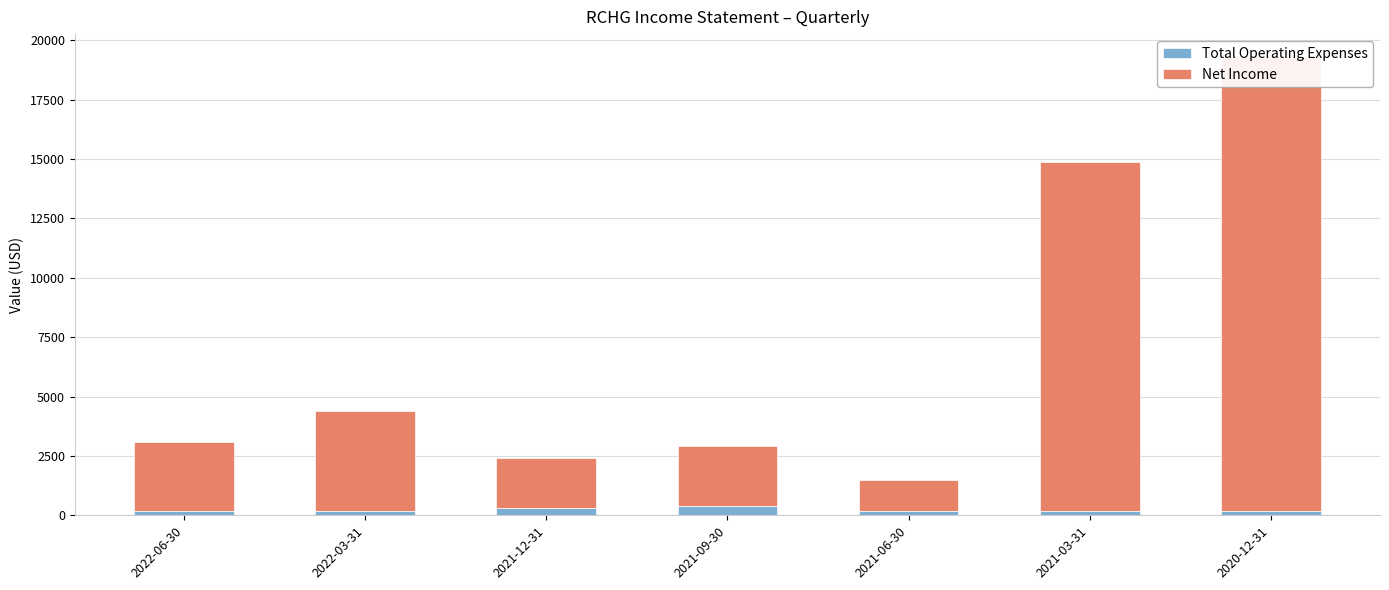

What is the label of the 1st bar from the right?

2020-12-31